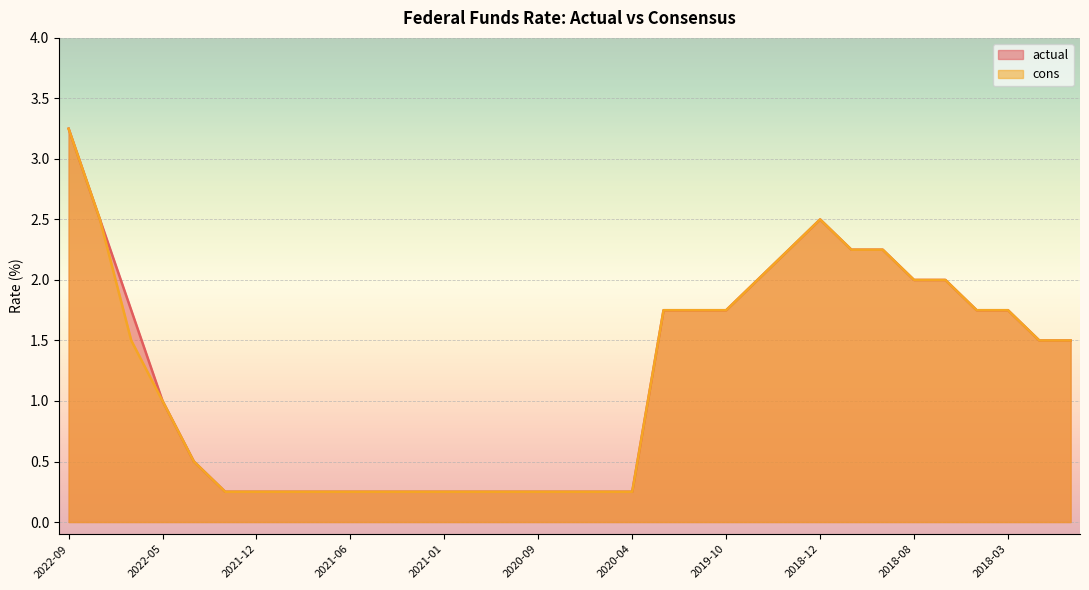

Rank the series by their average value, from lowest to highest.

cons, actual